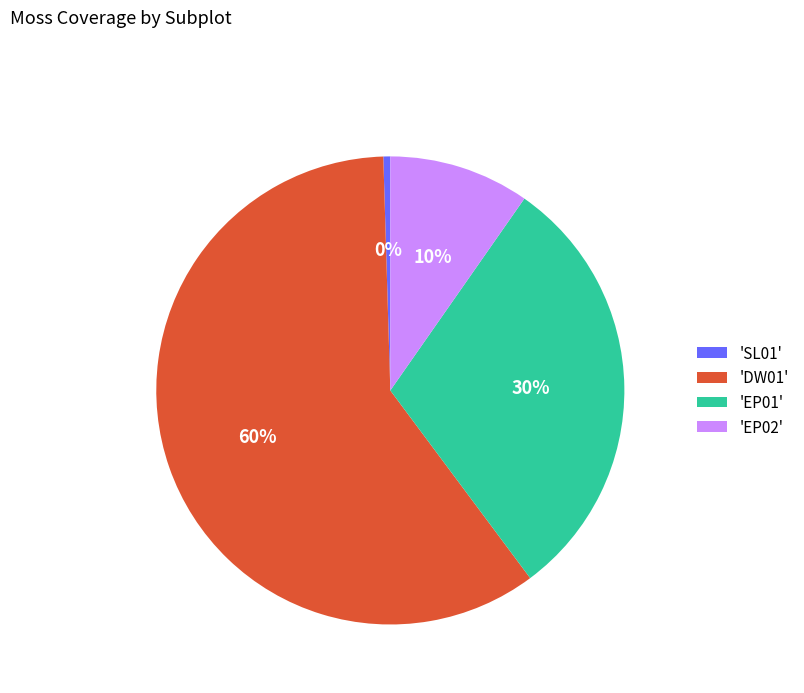

The 'DW01' slice represents 60% of the pie. True or false?

True